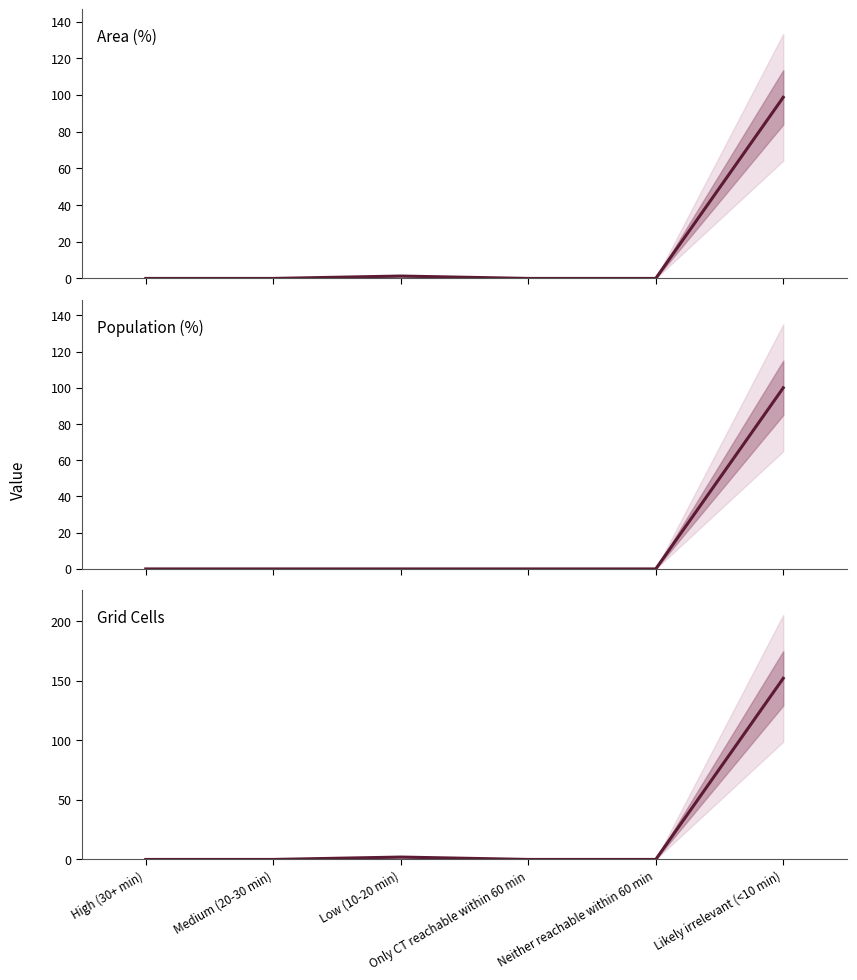

True or false: Population (%) and Grid Cells intersect in this chart.

False